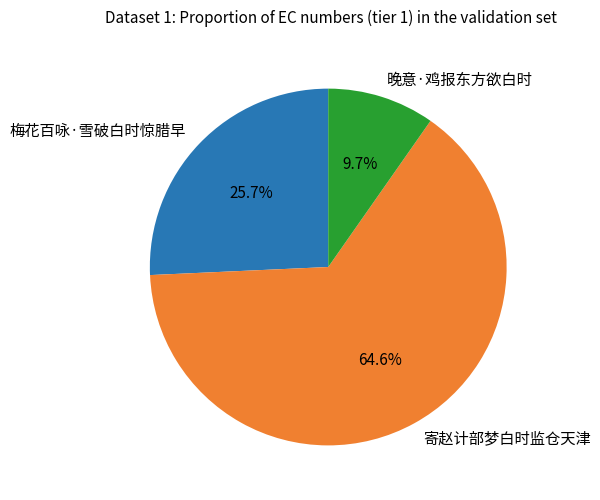

Which category accounts for the majority?

寄赵计部梦白时监仓天津